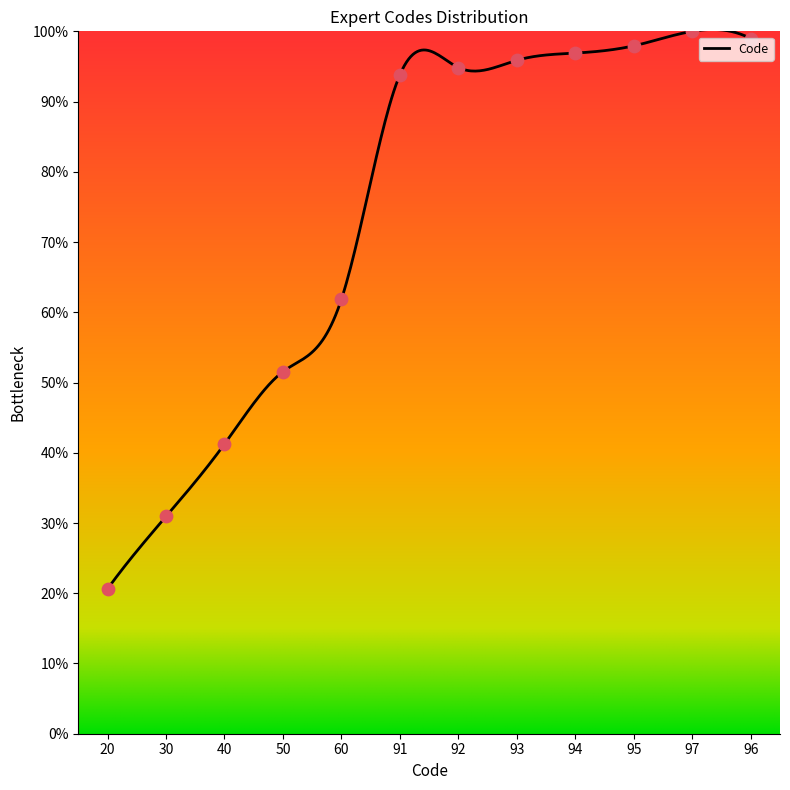

What is the change in value from 20 to 40?

+20.6